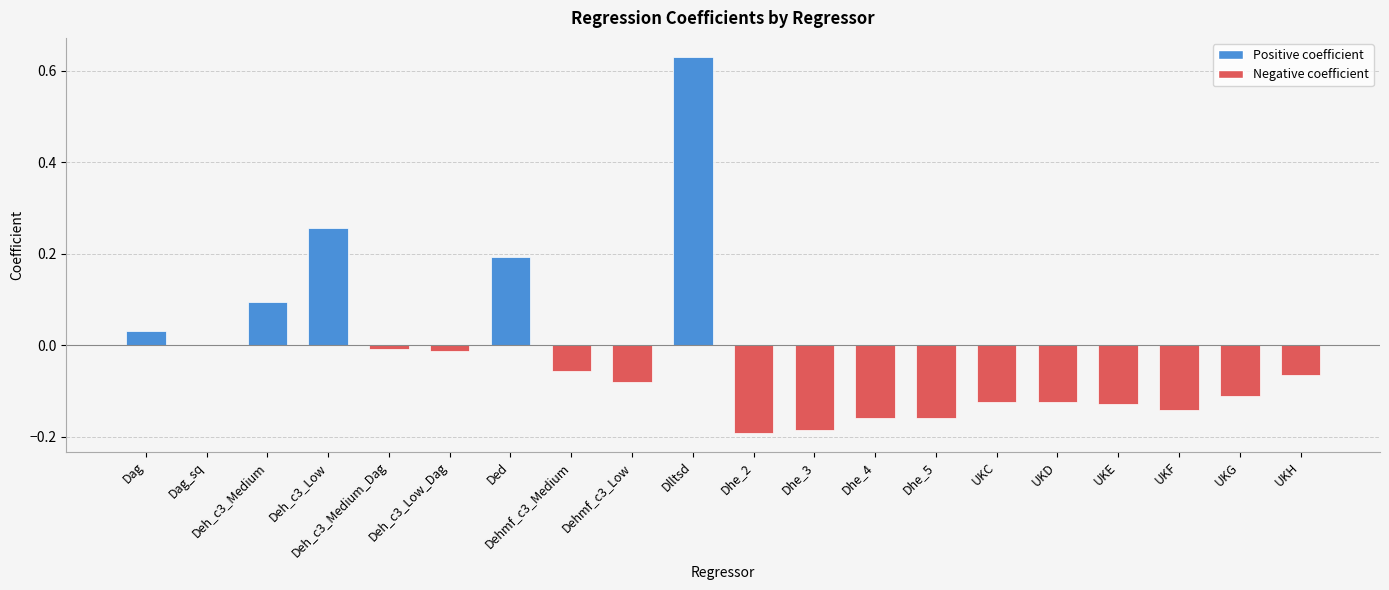

What is the change in value from Dhe_3 to UKH?

+0.1